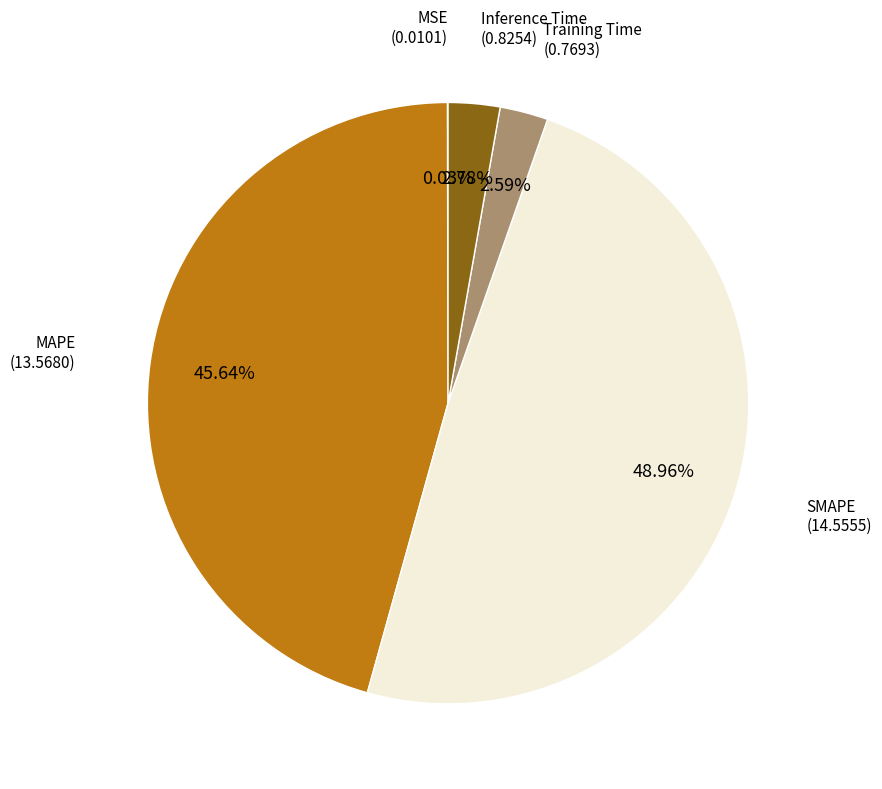

Between SMAPE and MAPE, which is larger?

SMAPE